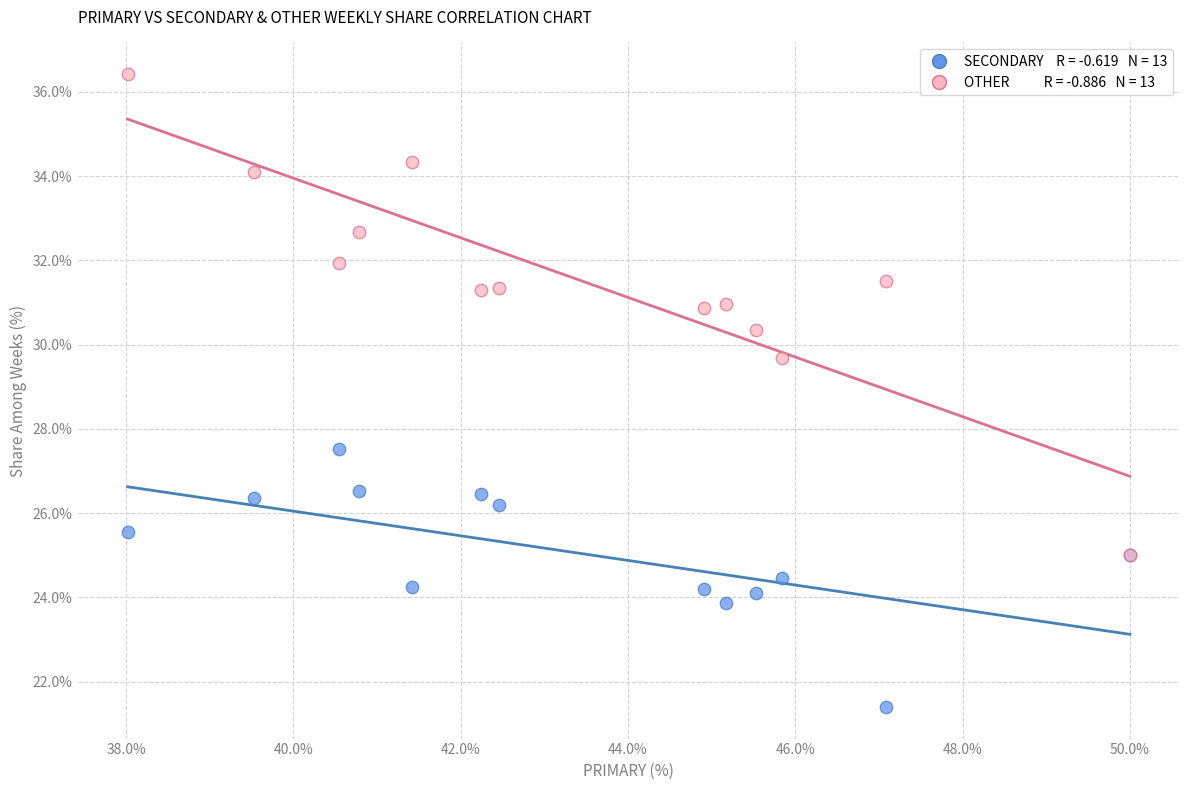

Across all series, what Y value is closest to 28?

27.5